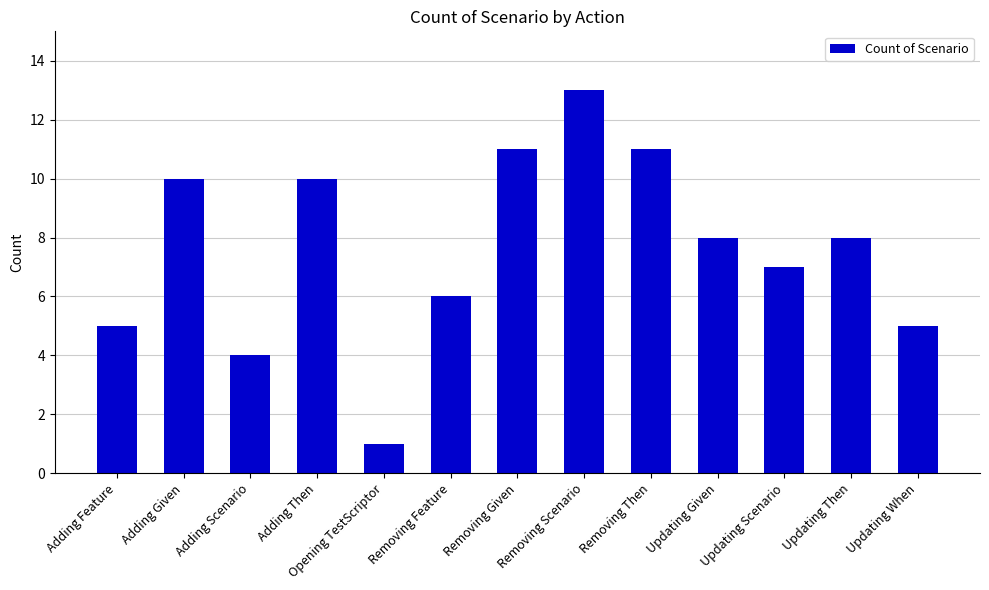

Reading right to left, transcribe all the data shown in this chart.

Updating When=5	Updating Then=8	Updating Scenario=7	Updating Given=8	Removing Then=11	Removing Scenario=13	Removing Given=11	Removing Feature=6	Opening TestScriptor=1	Adding Then=10	Adding Scenario=4	Adding Given=10	Adding Feature=5